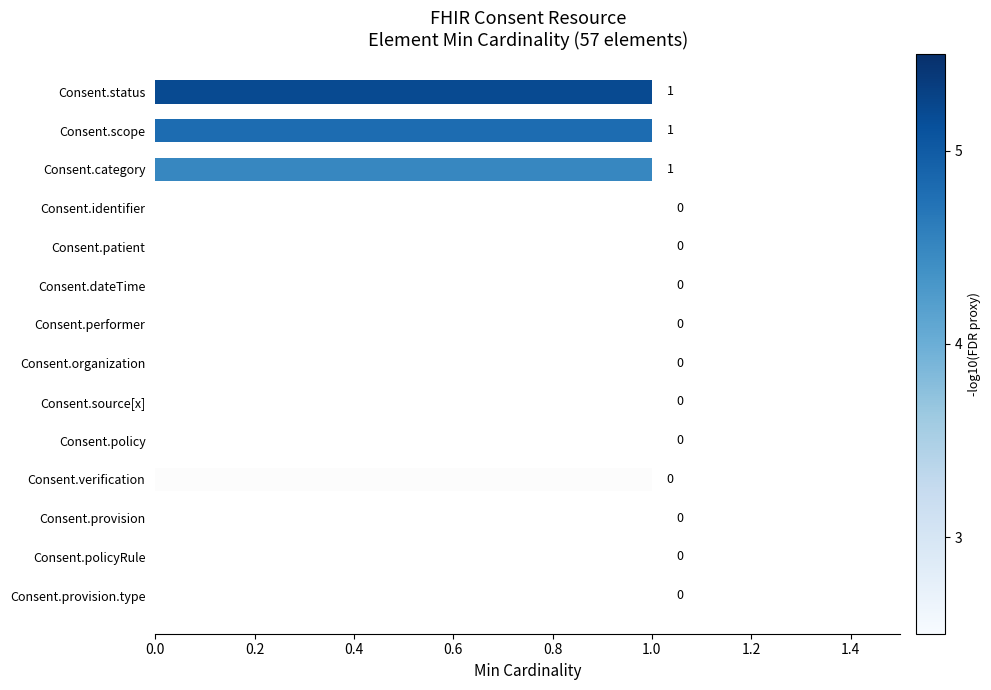

What is the change in value from Consent.provision to Consent.status?

+1